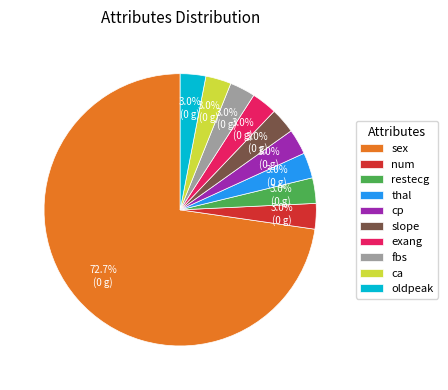

The num slice represents 13% of the pie. True or false?

False